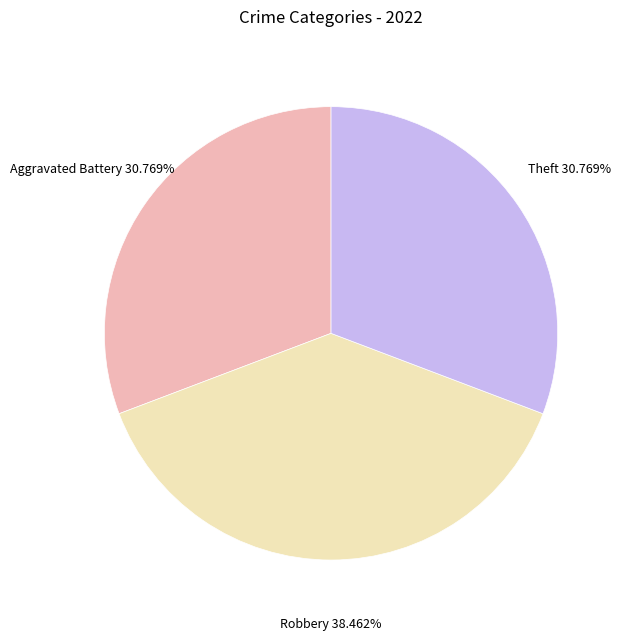

Does any single category account for the majority?

No